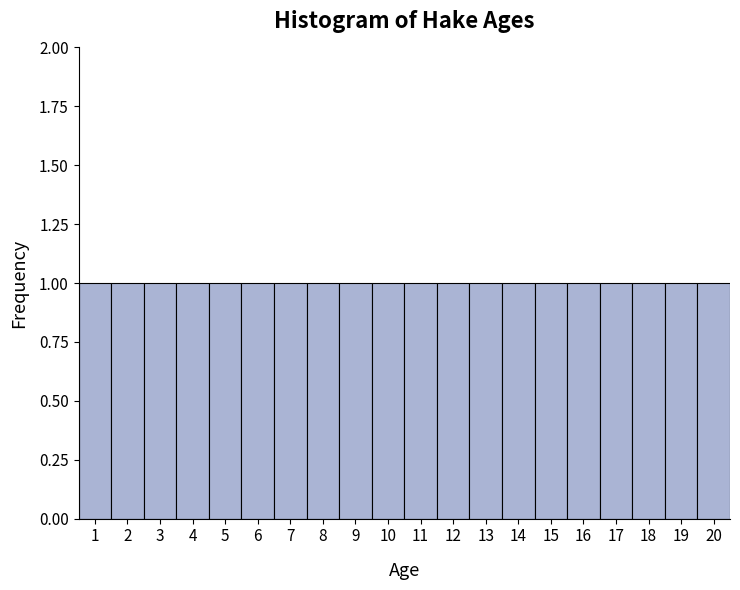

Reading left to right, list every bar in this chart as the range it spans on the x-axis followed by its height. The values are not printed on the chart, so give them approximately, as read against the axis.

0.5 to 1.5: 1
1.5 to 2.5: 1
2.5 to 3.5: 1
3.5 to 4.5: 1
4.5 to 5.5: 1
5.5 to 6.5: 1
6.5 to 7.5: 1
7.5 to 8.5: 1
8.5 to 9.5: 1
9.5 to 10.5: 1
10.5 to 11.5: 1
11.5 to 12.5: 1
12.5 to 13.5: 1
13.5 to 14.5: 1
14.5 to 15.5: 1
15.5 to 16.5: 1
16.5 to 17.5: 1
17.5 to 18.5: 1
18.5 to 19.5: 1
19.5 to 20.5: 1